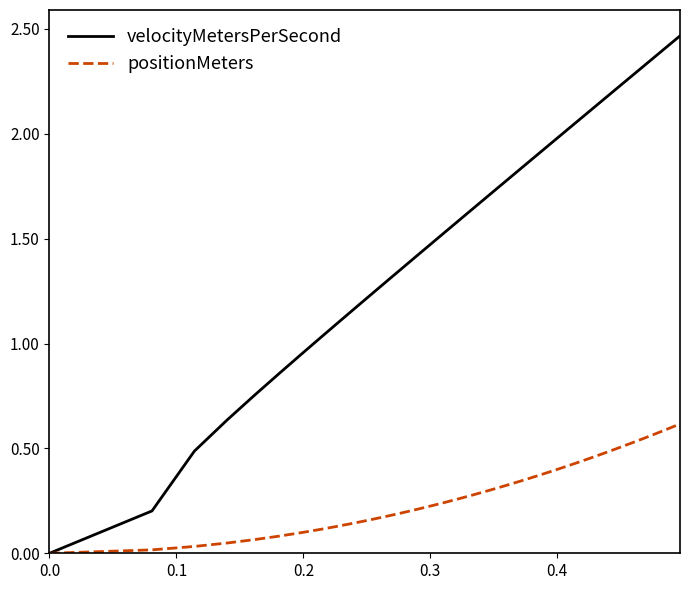

Which series has the largest range (max minus min)?

velocityMetersPerSecond